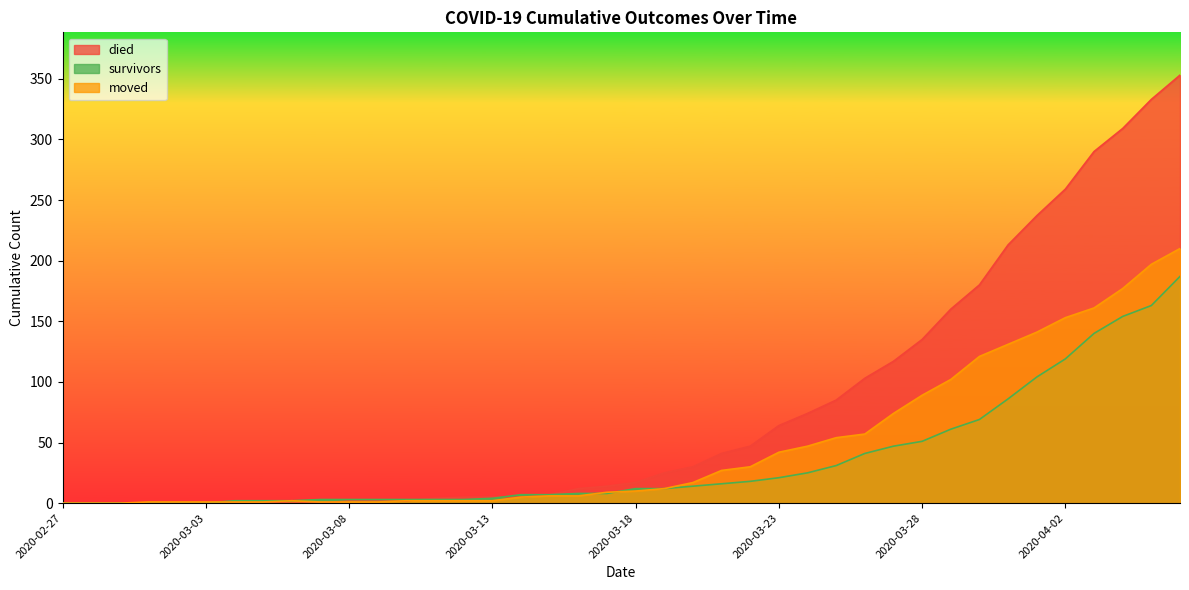

What position from the right is 2020-03-10?

28